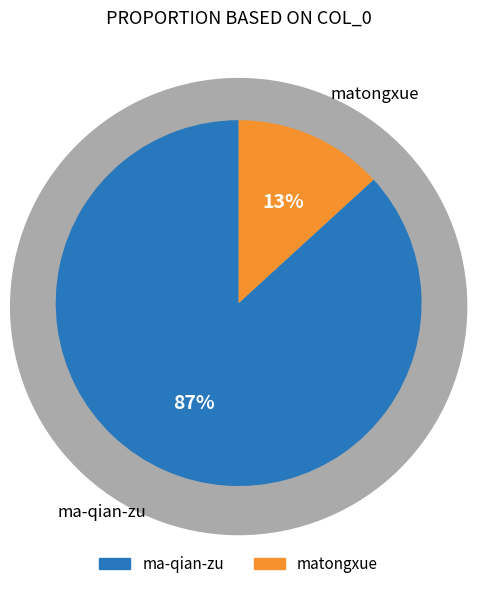

True or false: ma-qian-zu accounts for 87% of the total.

True